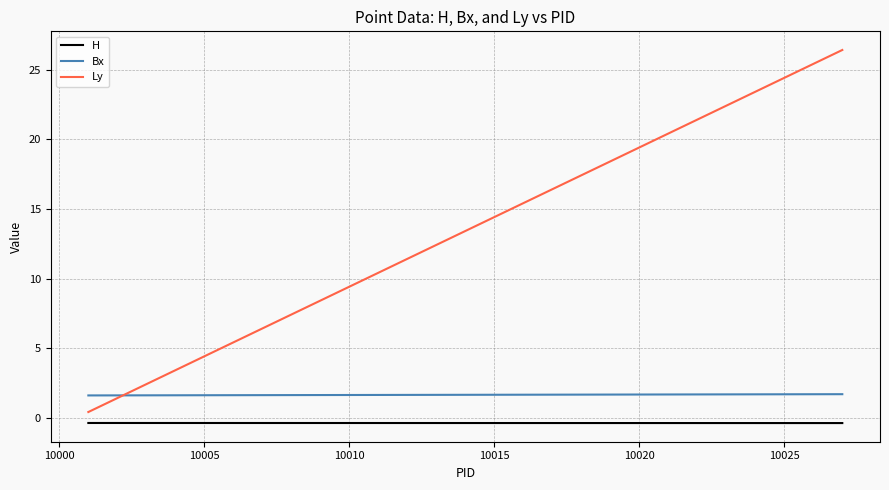

What is the highest value of the Bx series?

1.7